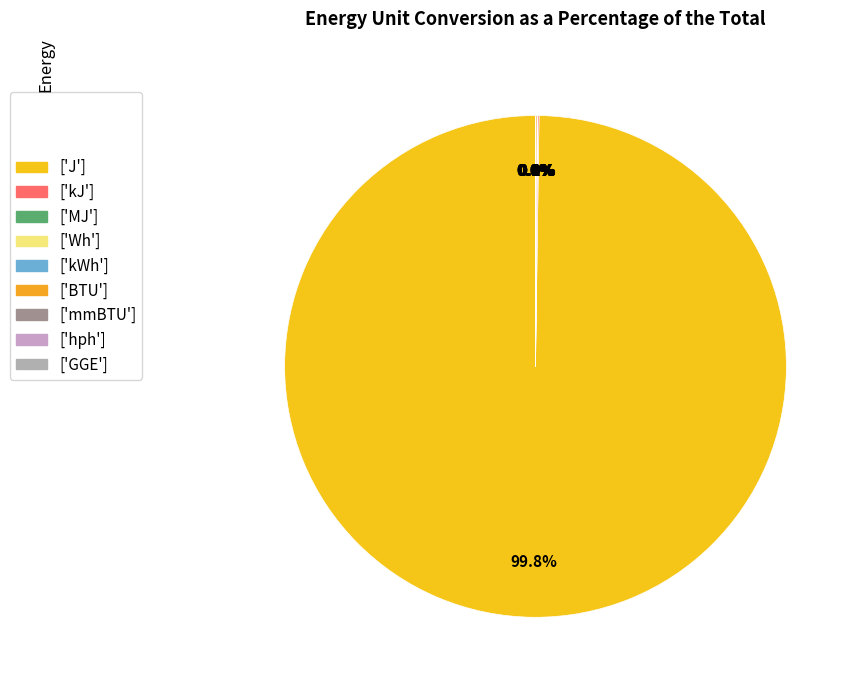

What is the smallest slice in the pie chart?

mmBTU